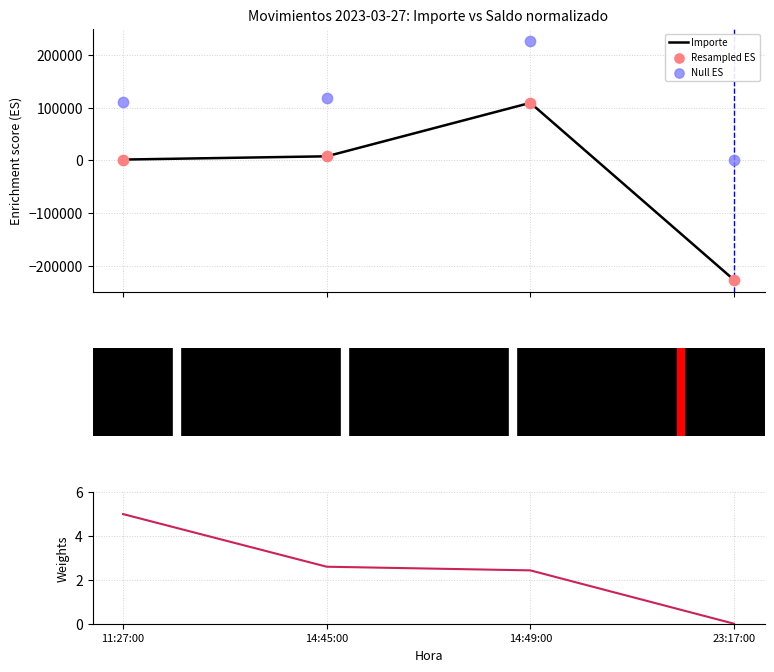

Is the value of Null ES at 14:49:00 greater than the value of Importe at 11:27:00?

Yes